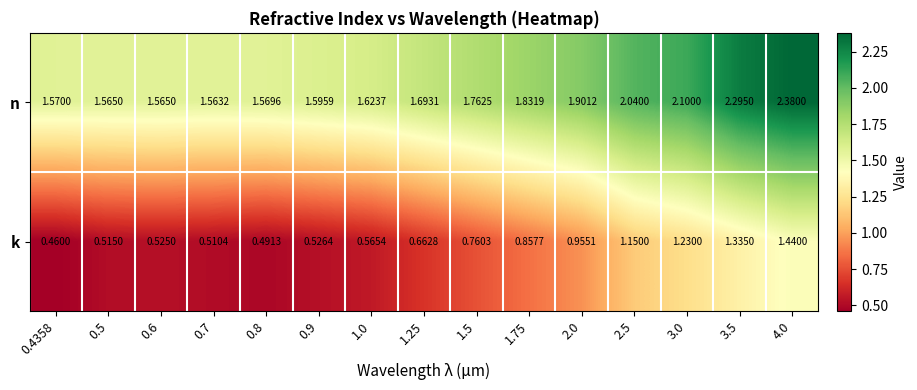

Which series has the largest range (max minus min)?

k